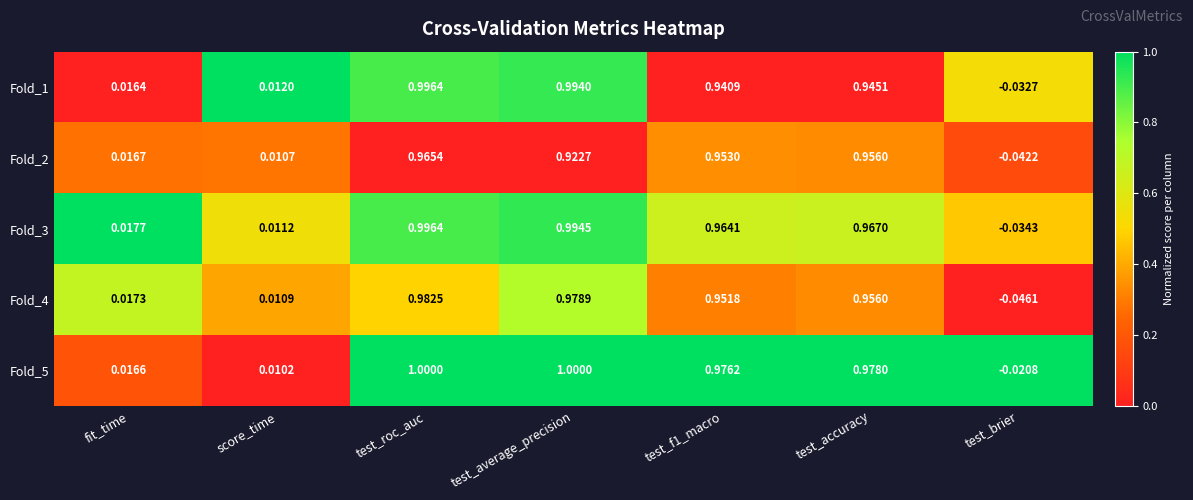

What is the total value across all series at fit_time?

0.1